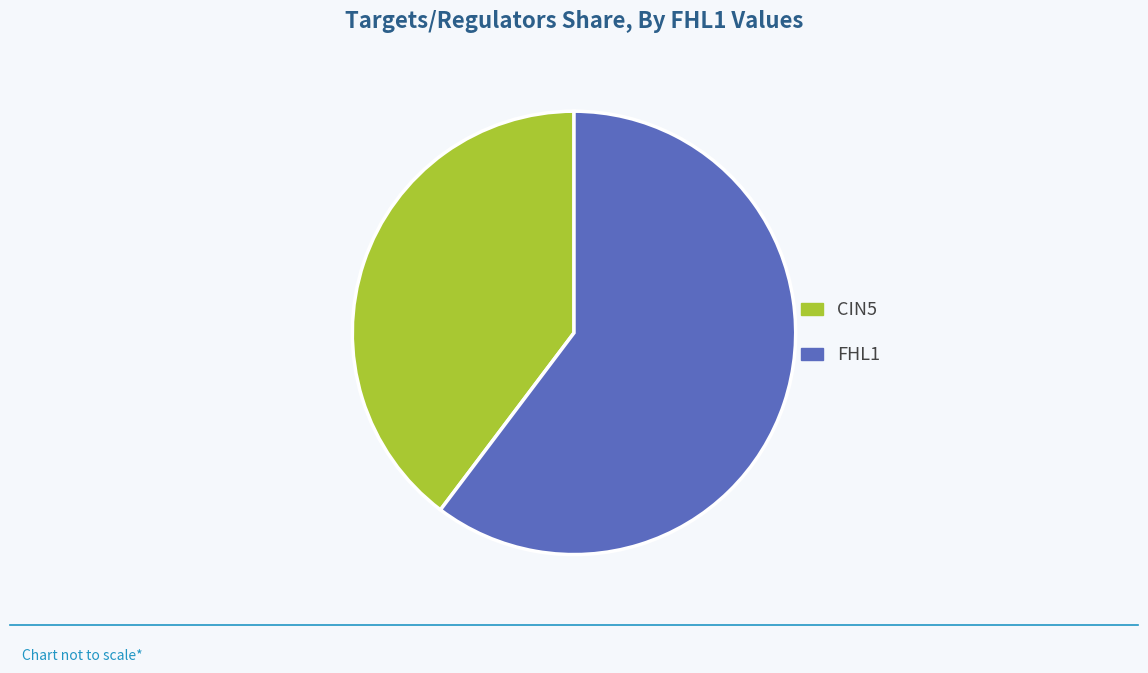

Which slice is the largest?

FHL1